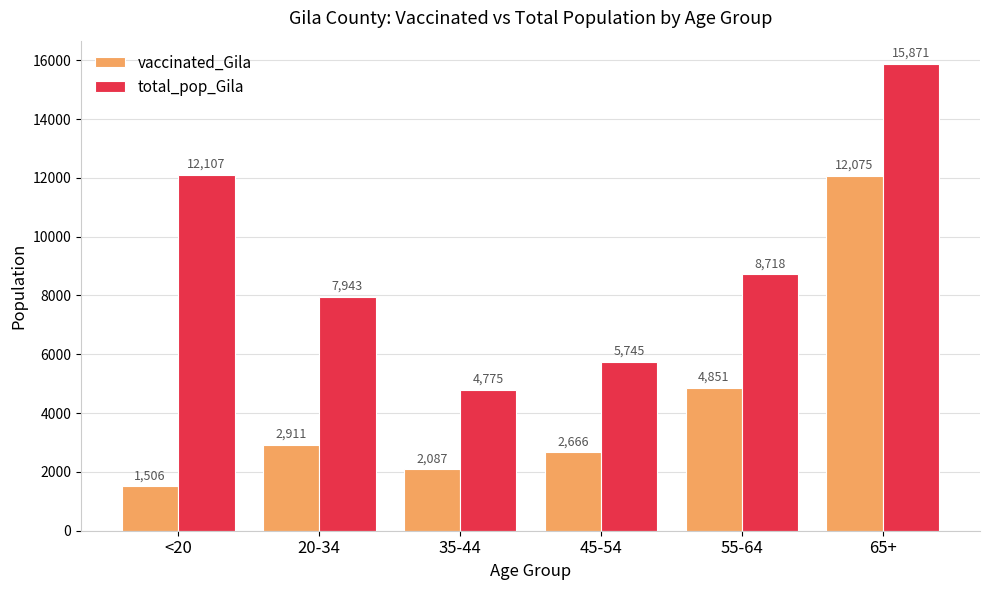

What is the difference between the maximum and minimum values in the vaccinated_Gila series?

10569